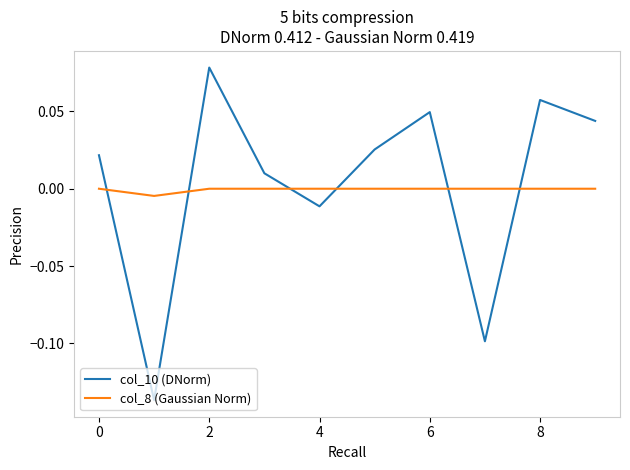

List the series in order of their peak value, lowest first.

col_8 (Gaussian Norm), col_10 (DNorm)